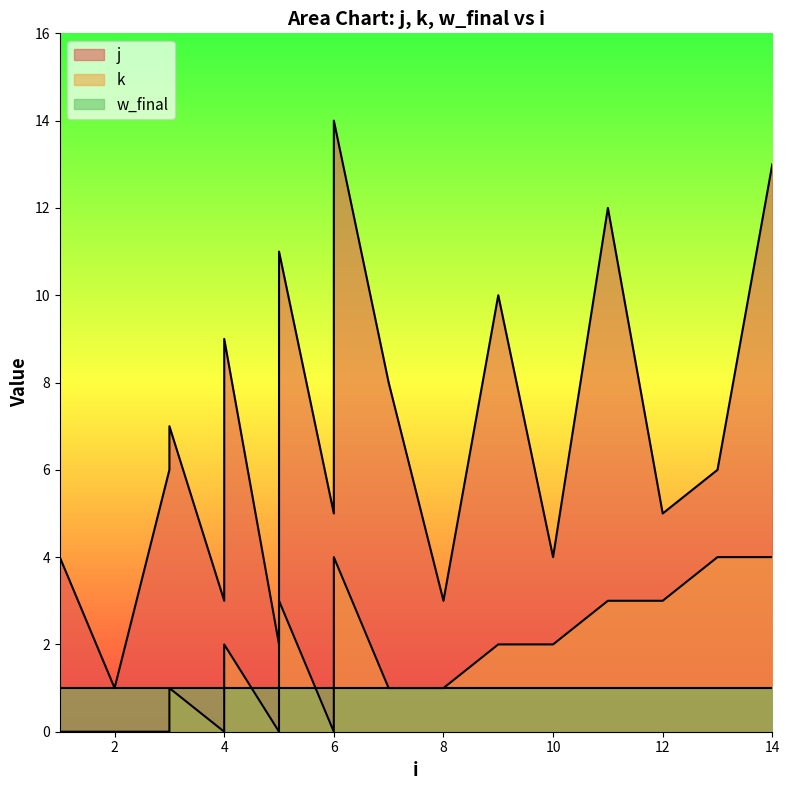

What is the average value of the j series?

7